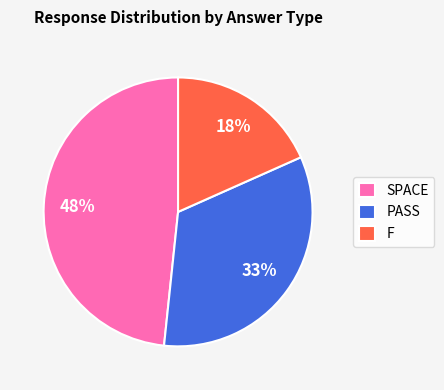

Is the sum of PASS and SPACE greater than half?

Yes